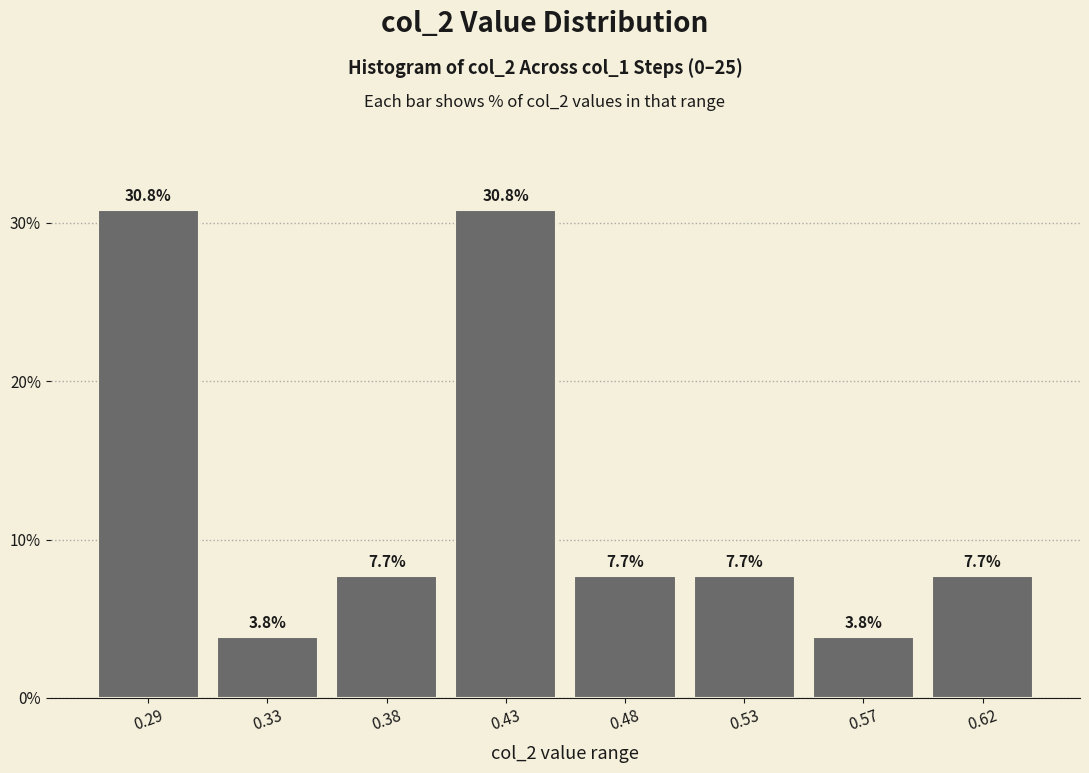

Reading left to right, what are all the values shown in this chart?

30.8	3.8	7.7	30.8	7.7	7.7	3.8	7.7